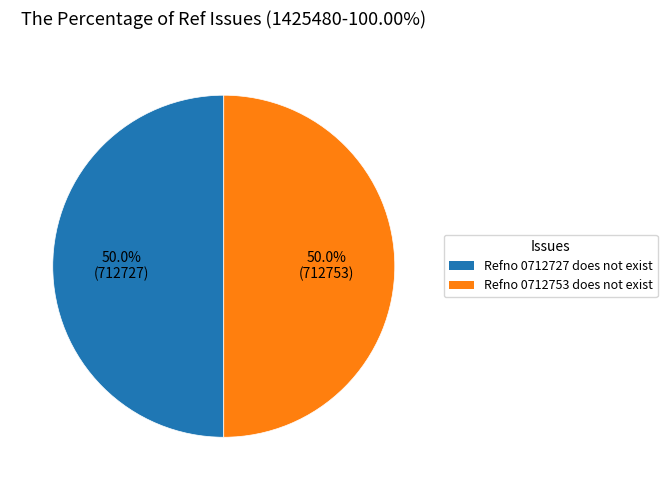

Is there a majority slice in this chart?

Yes